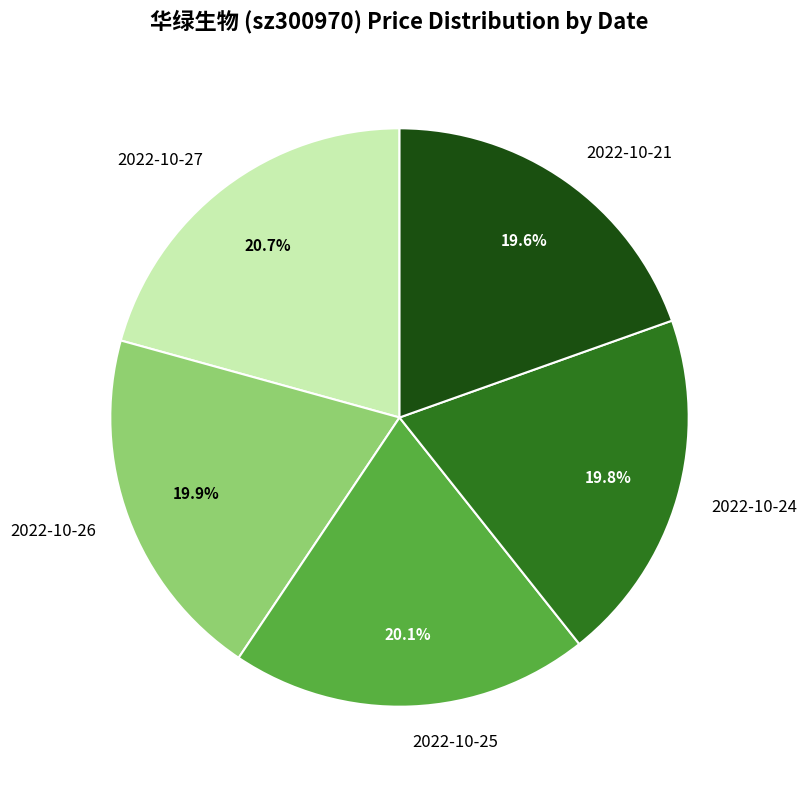

Which slice is the largest?

2022-10-27